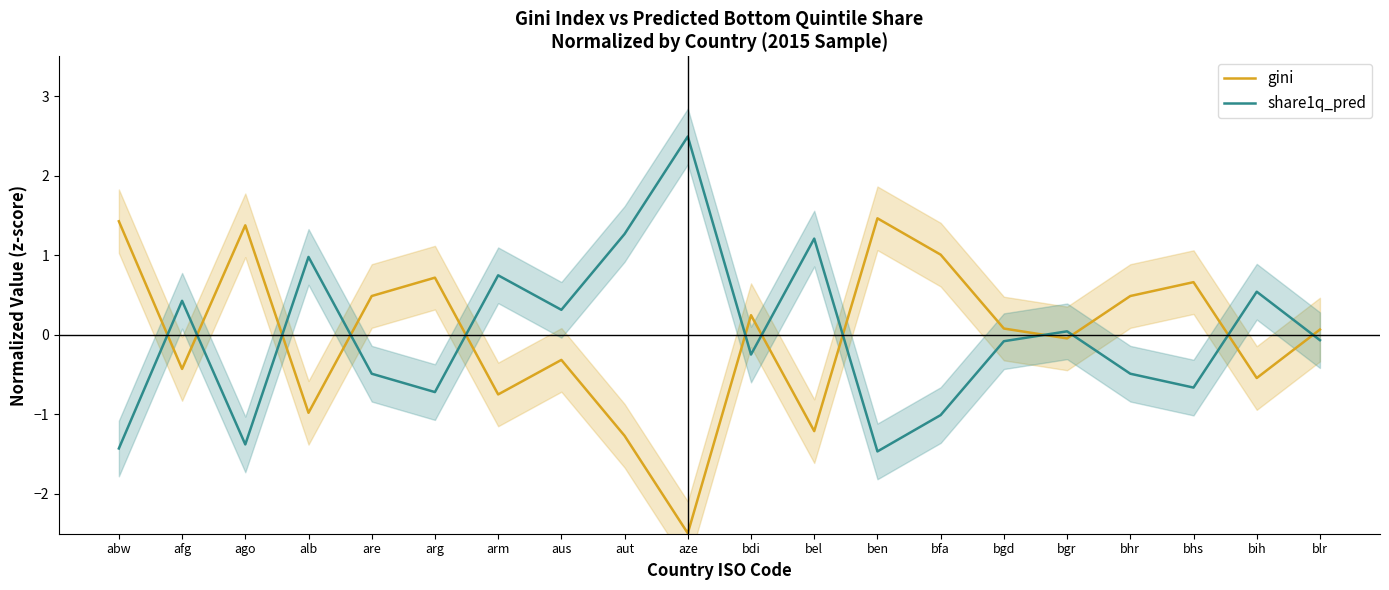

True or false: share1q_pred has more than 0 interior local peaks.

True